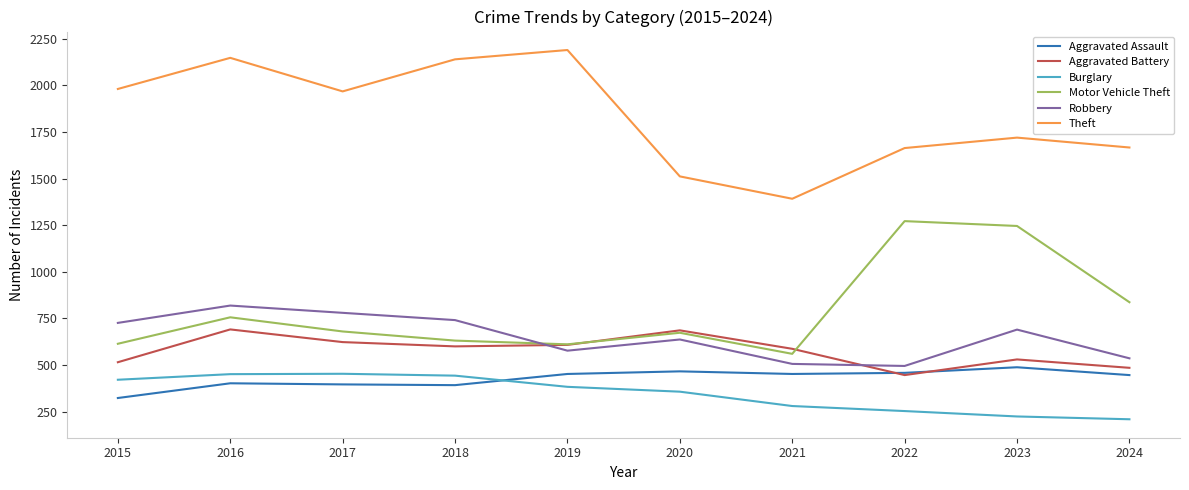

True or false: Robbery has a value of 1016 at 2017.

False